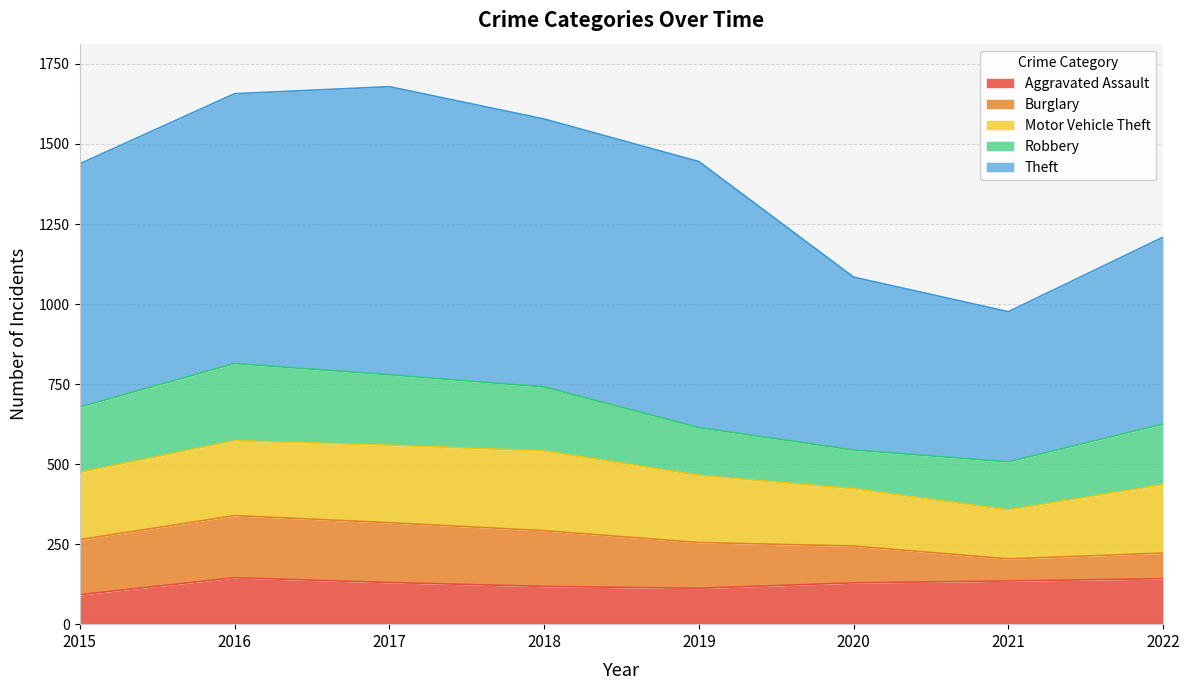

What is the average value of the Robbery series?

184